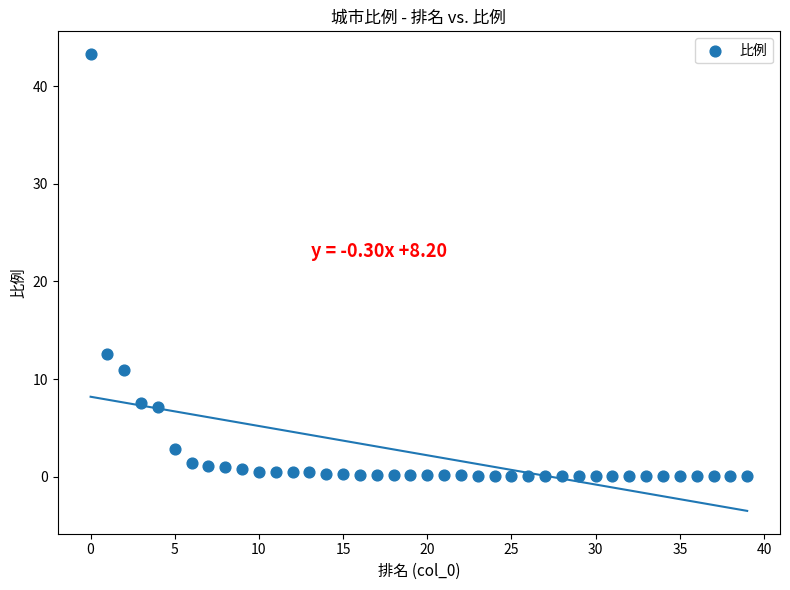

What is the range of Y values (max minus min)?

43.2